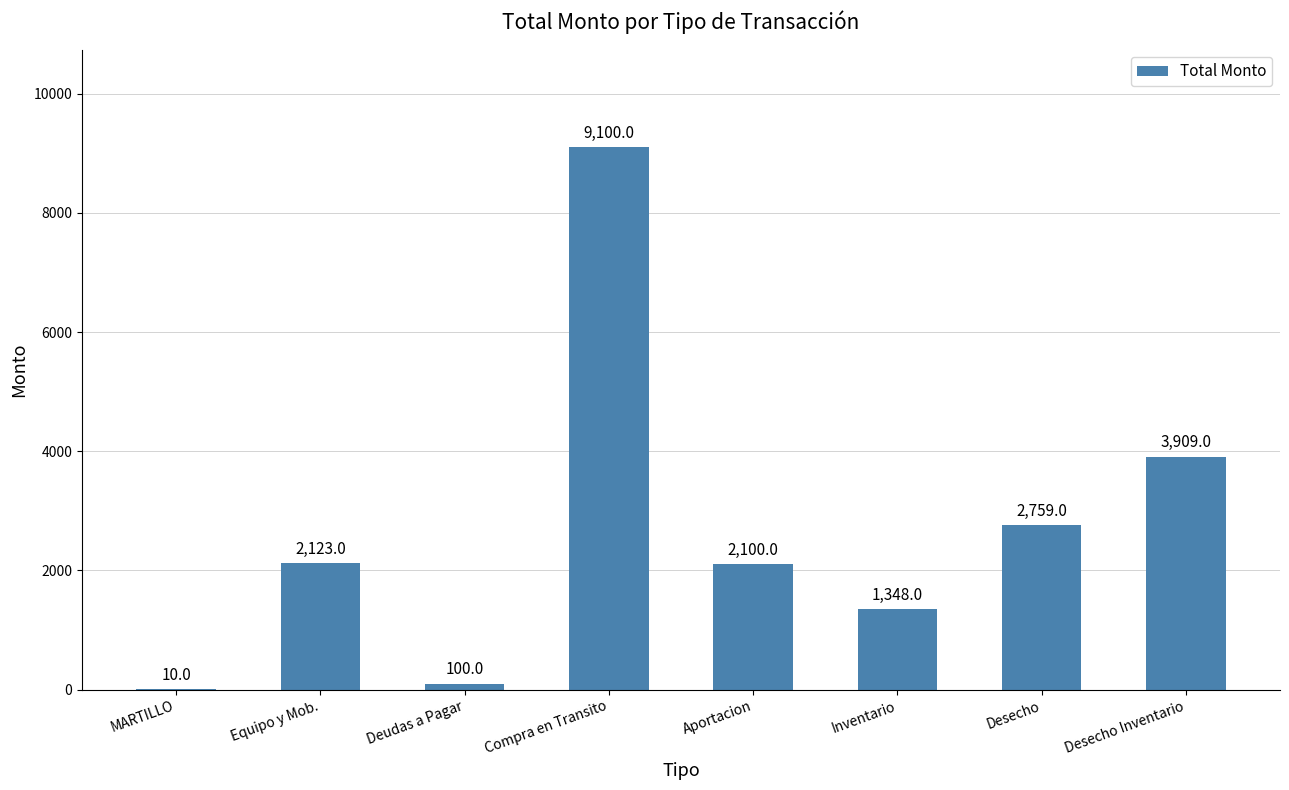

Which label corresponds to the largest value in the chart?

Compra en Transito